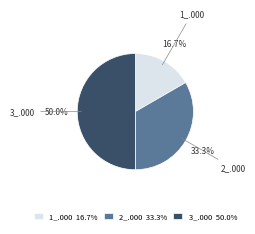

How many segments does this pie chart have?

3